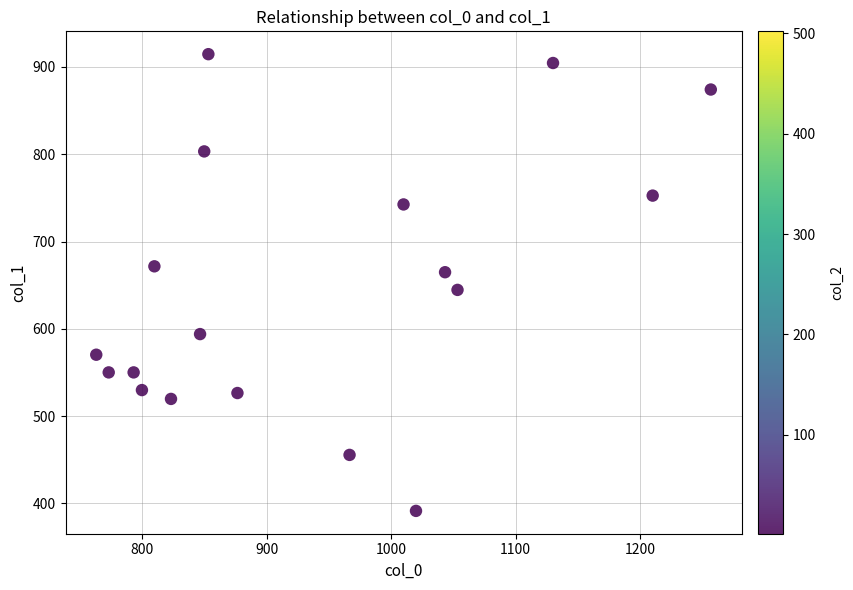

What is the range of Y values (max minus min)?

523.1